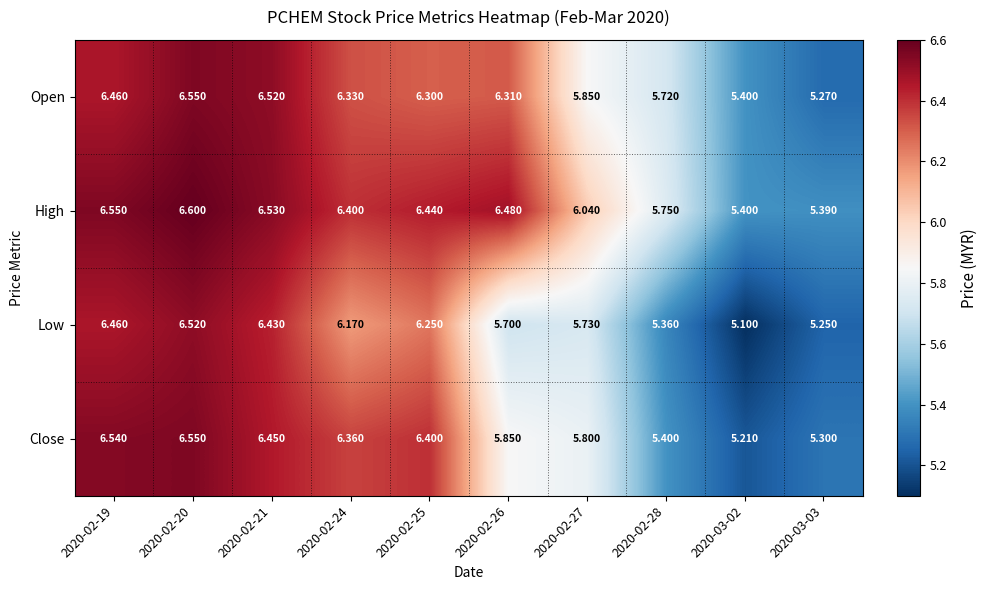

Rank the series by their average value, from lowest to highest.

Low, Close, Open, High